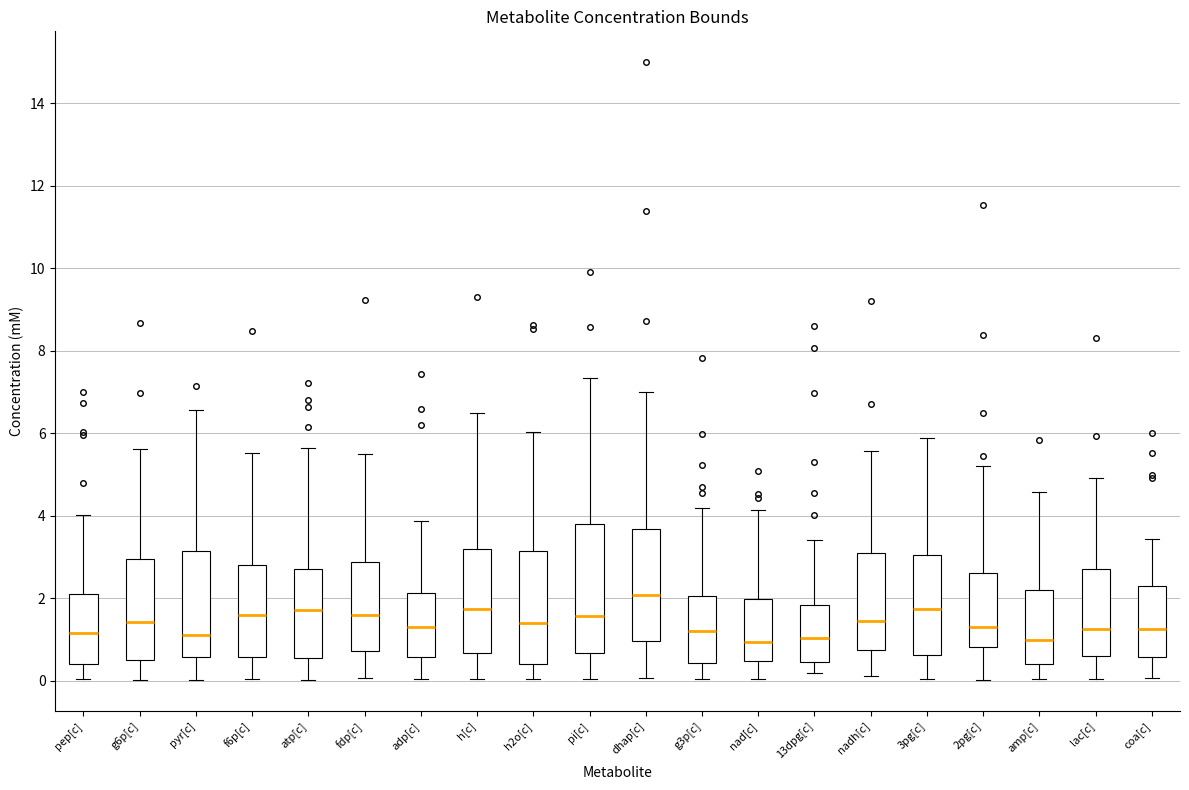

Reading left to right, read every box against the y-axis: the position of its median line, the range the box covers, and the ends of its whiskers. The values are not printed on the chart, so give them approximately, as read against the axis.

pep[c]: median 1.2, box 0.4 to 2.2, whiskers 0.0 to 4.0
g6p[c]: median 1.4, box 0.6 to 3.0, whiskers 0.0 to 5.6
pyr[c]: median 1.2, box 0.6 to 3.2, whiskers 0.0 to 6.6
f6p[c]: median 1.6, box 0.6 to 2.8, whiskers 0.0 to 5.6
atp[c]: median 1.8, box 0.6 to 2.8, whiskers 0.0 to 5.6
fdp[c]: median 1.6, box 0.8 to 2.8, whiskers 0.0 to 5.6
adp[c]: median 1.2, box 0.6 to 2.2, whiskers 0.0 to 3.8
h[c]: median 1.8, box 0.6 to 3.2, whiskers 0.0 to 6.6
h2o[c]: median 1.4, box 0.4 to 3.2, whiskers 0.0 to 6.0
pi[c]: median 1.6, box 0.6 to 3.8, whiskers 0.0 to 7.4
dhap[c]: median 2.0, box 1.0 to 3.6, whiskers 0.0 to 7.0
g3p[c]: median 1.2, box 0.4 to 2.0, whiskers 0.0 to 4.2
nad[c]: median 1.0, box 0.4 to 2.0, whiskers 0.0 to 4.2
13dpg[c]: median 1.0, box 0.4 to 1.8, whiskers 0.2 to 3.4
nadh[c]: median 1.4, box 0.8 to 3.2, whiskers 0.2 to 5.6
3pg[c]: median 1.8, box 0.6 to 3.0, whiskers 0.0 to 5.8
2pg[c]: median 1.4, box 0.8 to 2.6, whiskers 0.0 to 5.2
amp[c]: median 1.0, box 0.4 to 2.2, whiskers 0.0 to 4.6
lac[c]: median 1.2, box 0.6 to 2.6, whiskers 0.0 to 5.0
coa[c]: median 1.2, box 0.6 to 2.4, whiskers 0.0 to 3.4